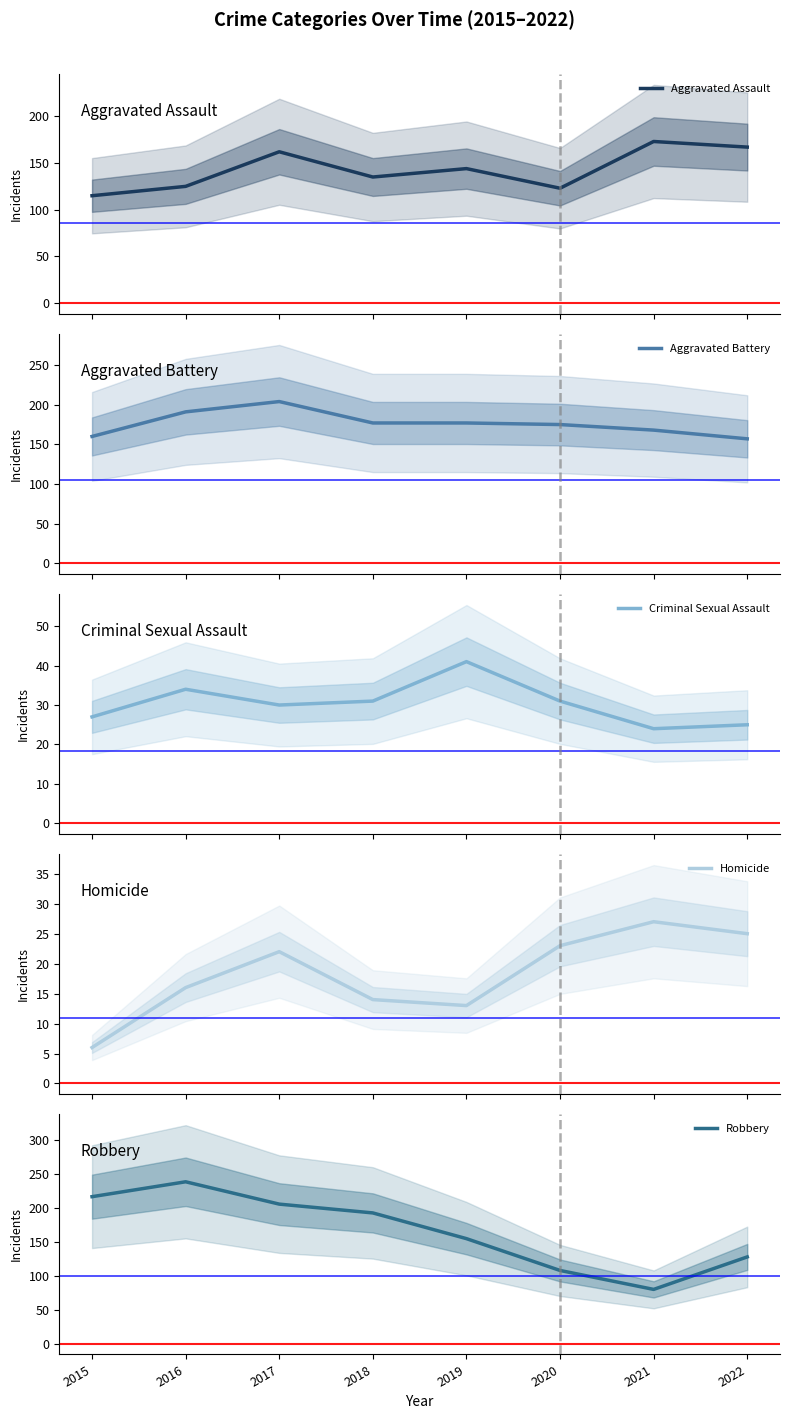

What is the total value across all series at 2019?

530